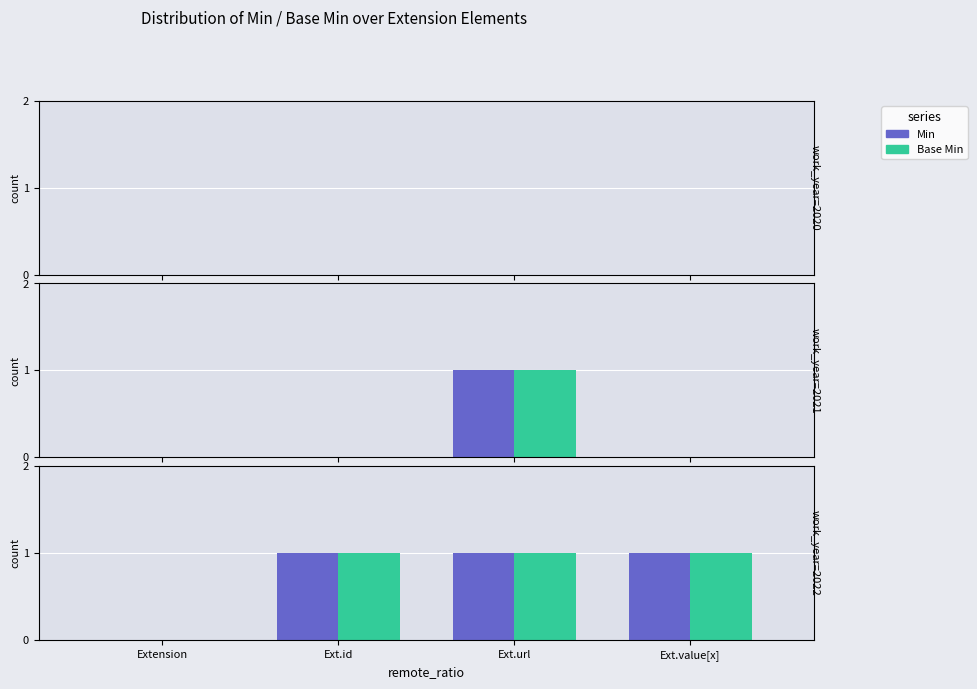

What value does the Min series have at Ext.url?

1